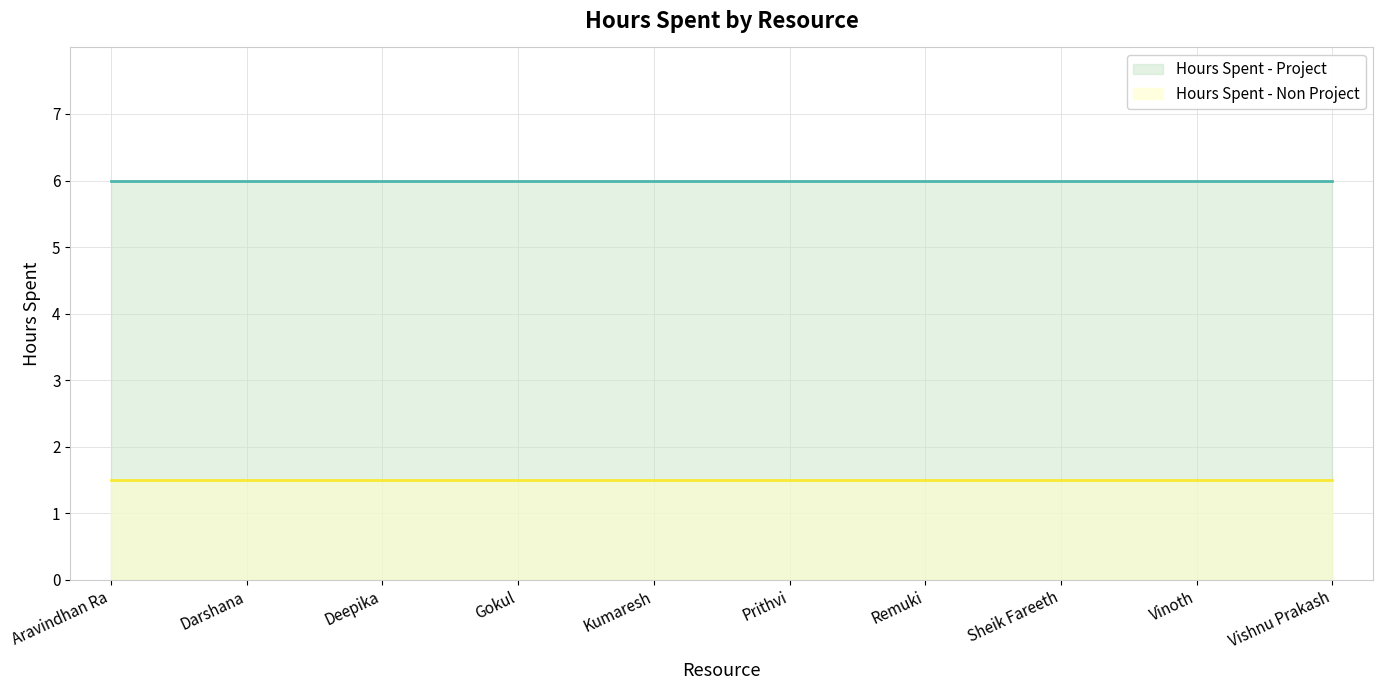

At which category does the chart reach its minimum across all series?

Aravindhan Ra